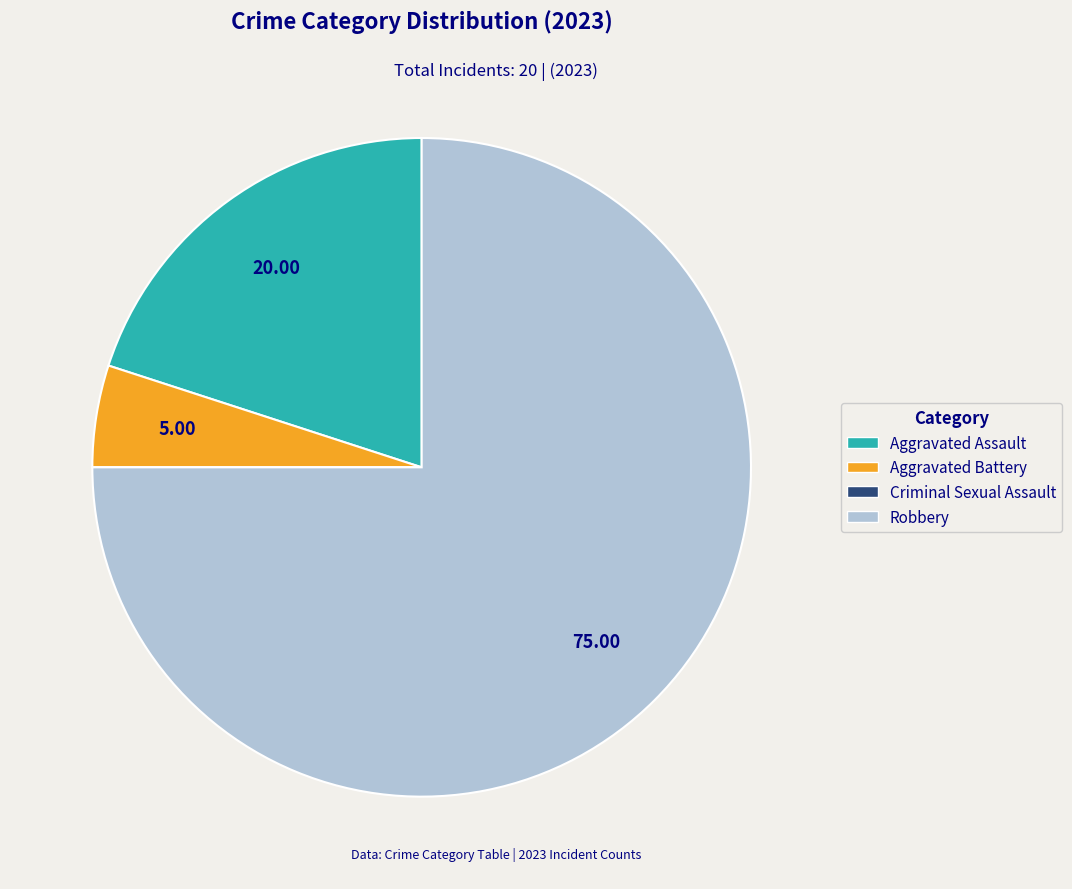

The Aggravated Assault slice represents 20% of the pie. True or false?

True